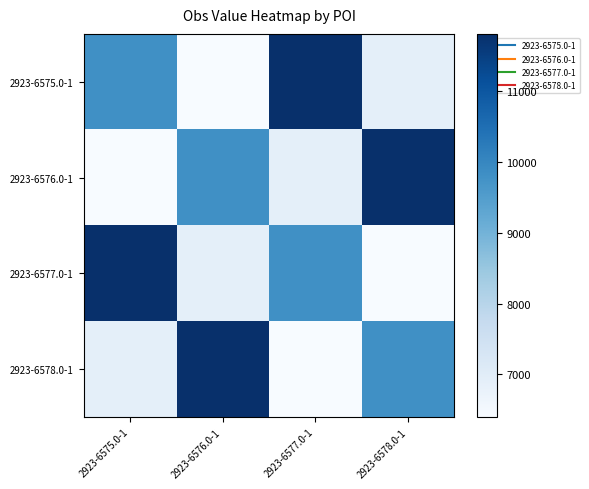

At how many categories does at least one series exceed 9642?

4